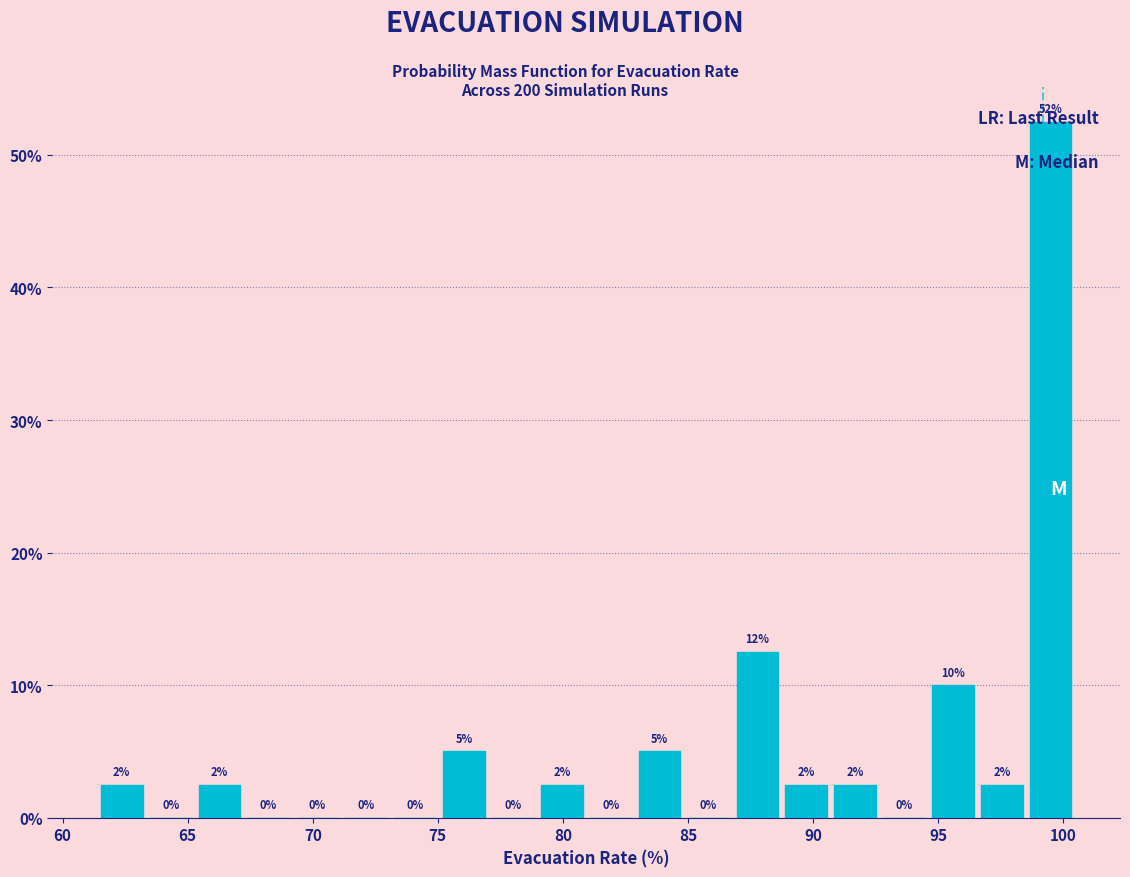

Read against the x-axis, roughly where is the centre of the tallest bar?

99.5